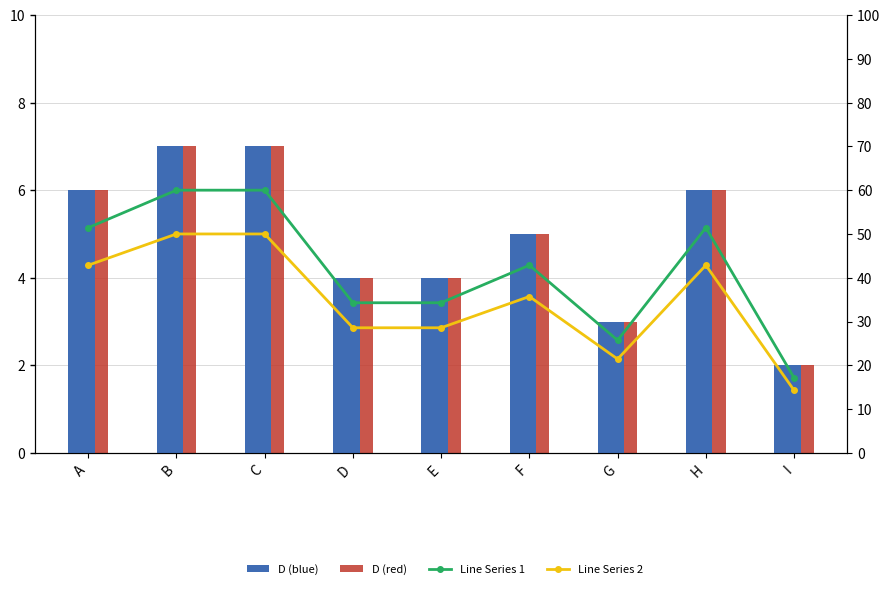

List the series in order of their peak value, highest first.

Line Series 1, Line Series 2, D (blue), D (red)